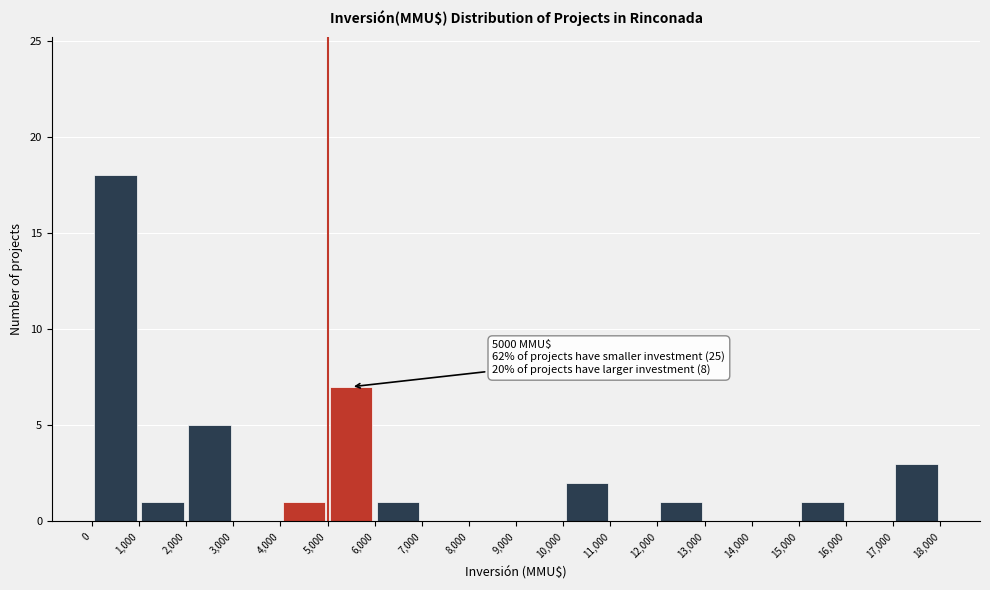

Which range on the x-axis has the tallest bar?

0 to 1,000